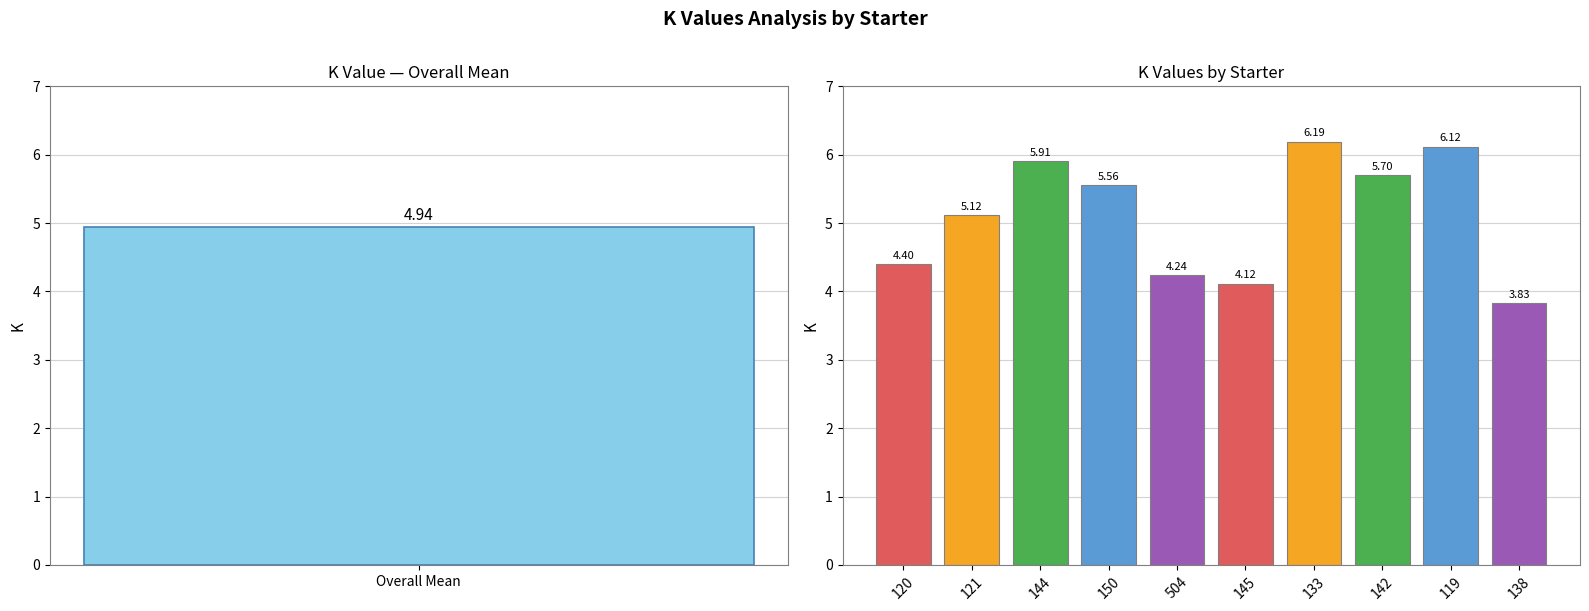

What is the minimum value shown in the chart?

3.8